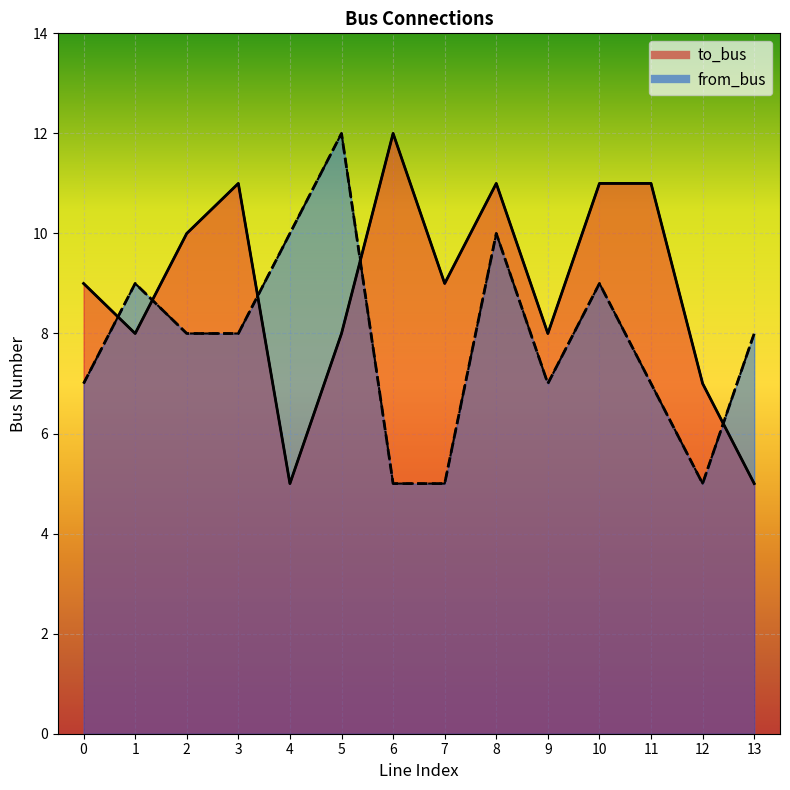

How many interior local valleys does the to_bus series have?

4